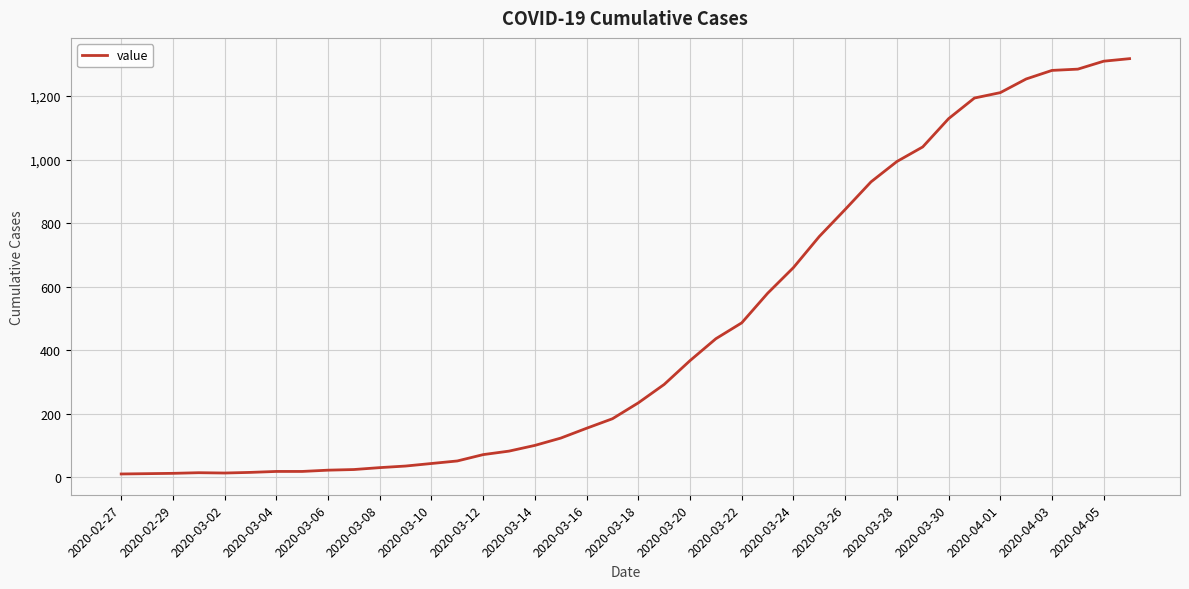

What is the maximum value shown in the chart?

1318